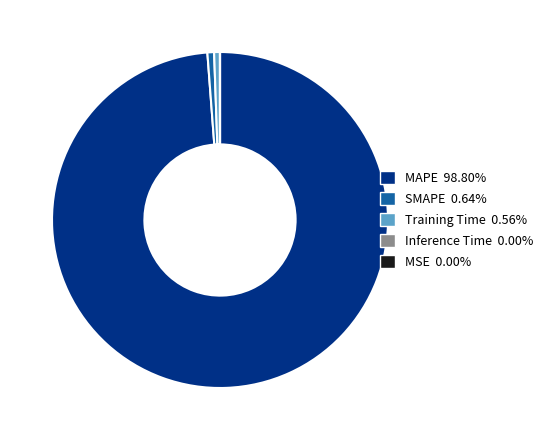

Is there a majority slice in this chart?

Yes